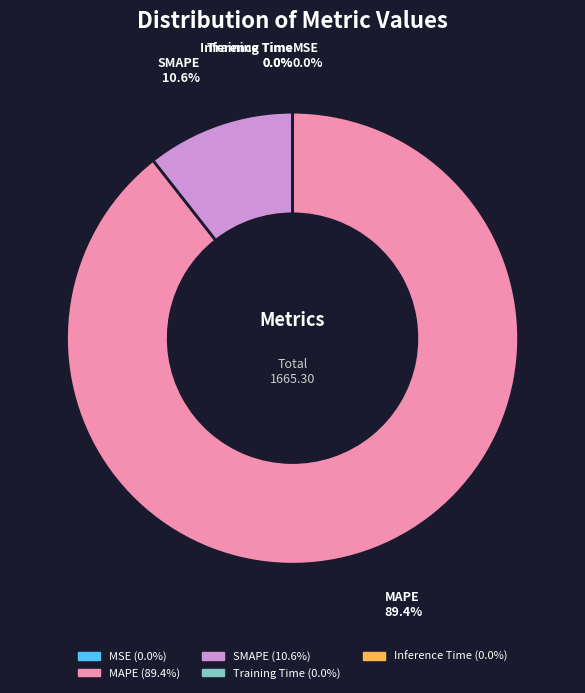

Which slice represents more than half of the pie?

MAPE